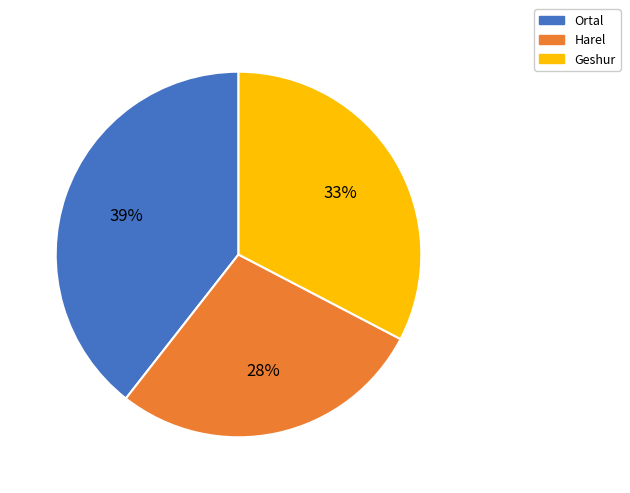

Rank the categories by value from lowest to highest.

Harel, Geshur, Ortal